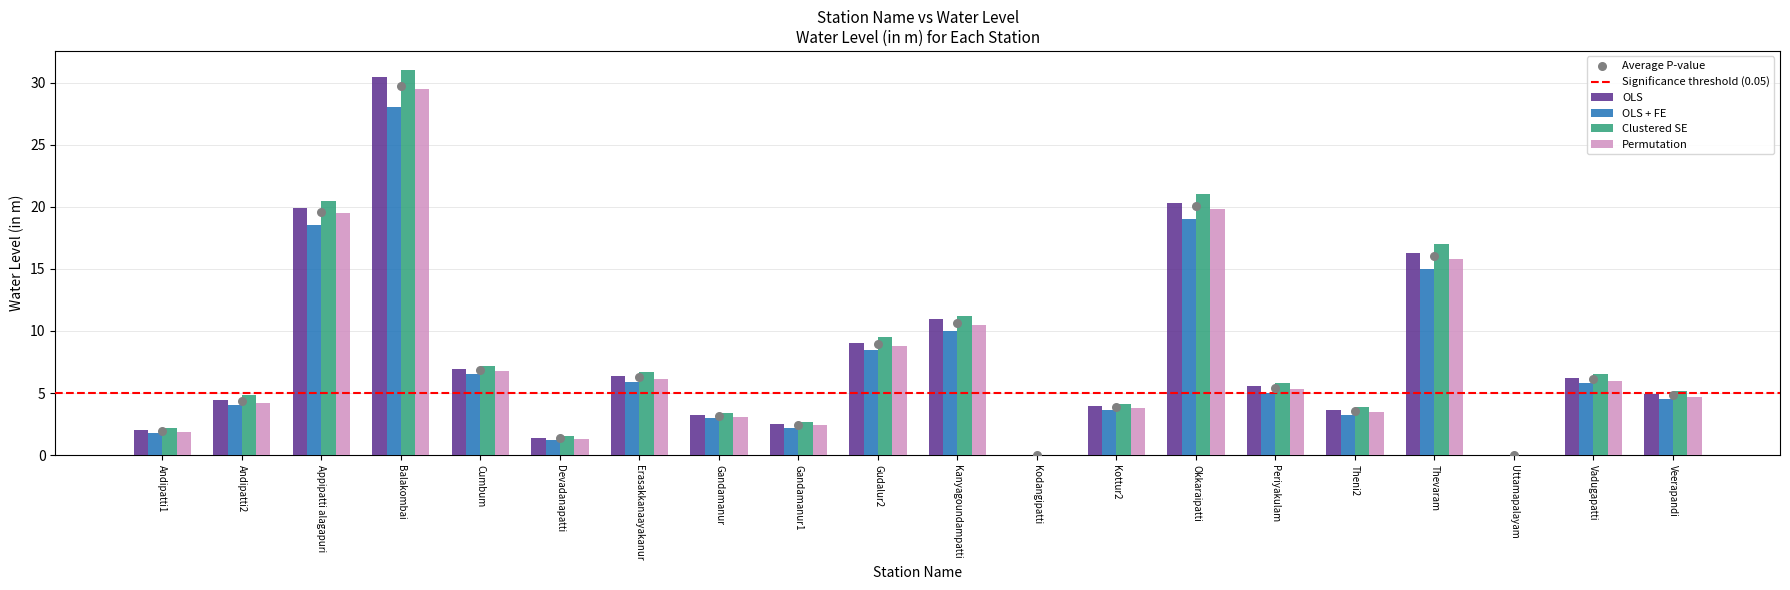

What is the total value across all series at Appipatti alagapuri?

78.4